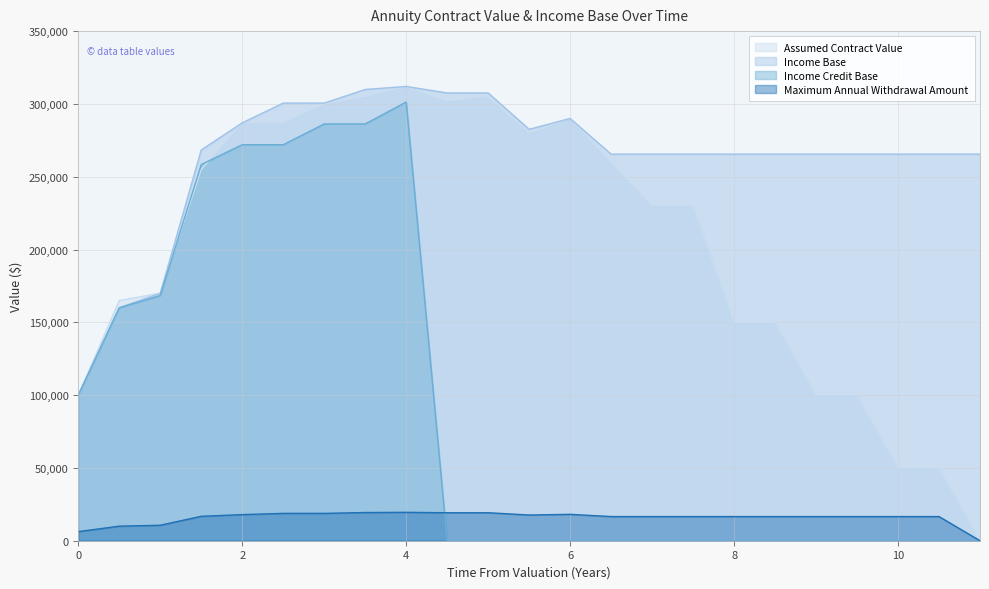

At how many categories does at least one series exceed 48685?

23